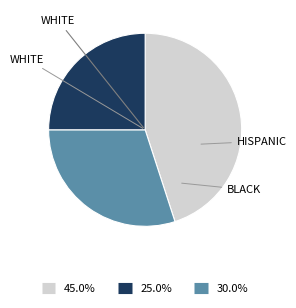

Is there any slice that represents more than half of the pie?

No